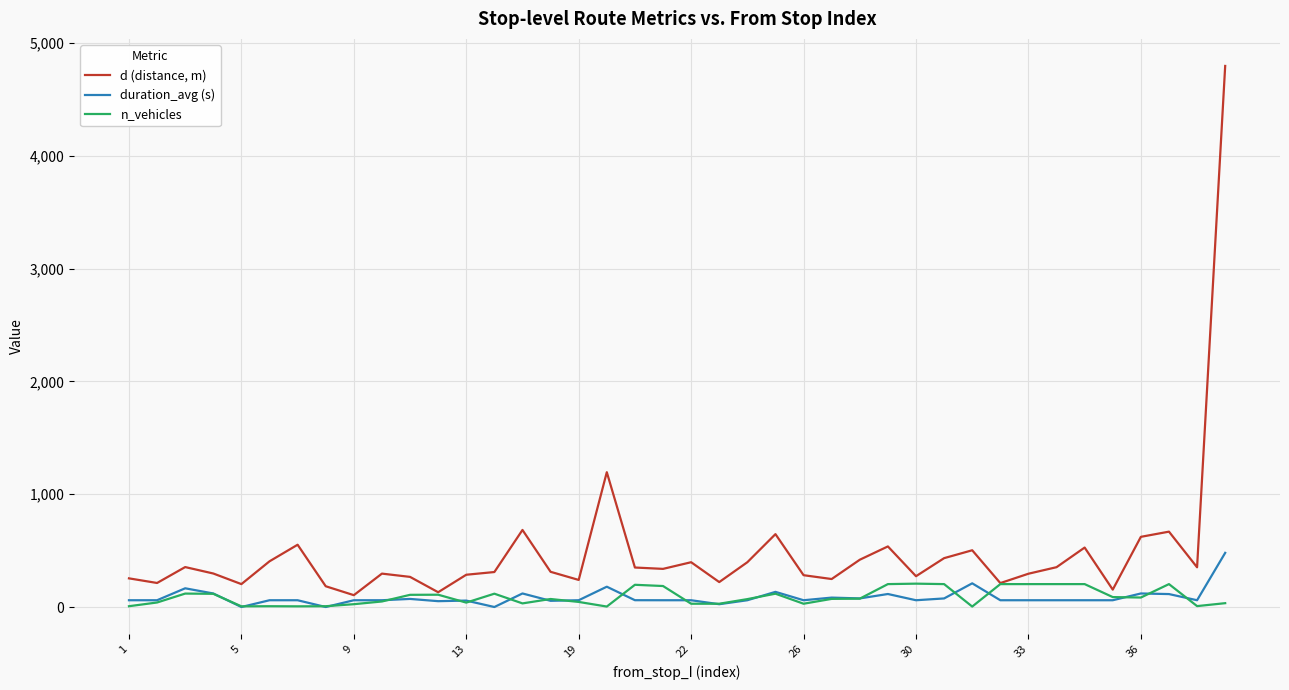

Which series has the widest spread of values?

d (distance, m)